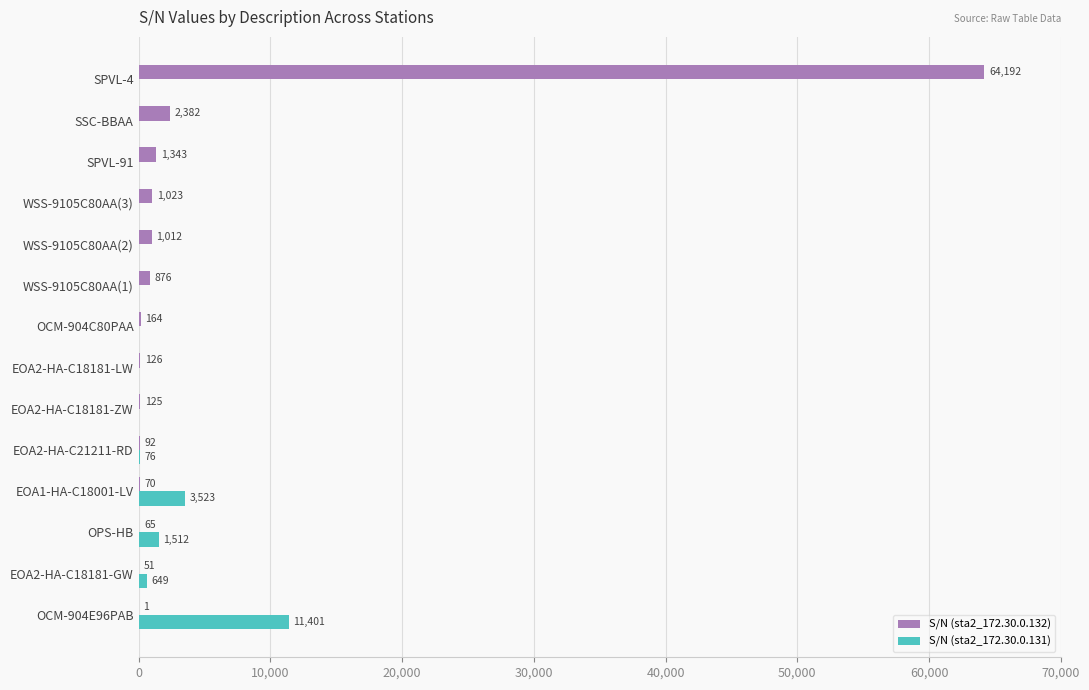

The S/N (sta2_172.30.0.132) series shows 1 at OCM-904E96PAB. True or false?

True